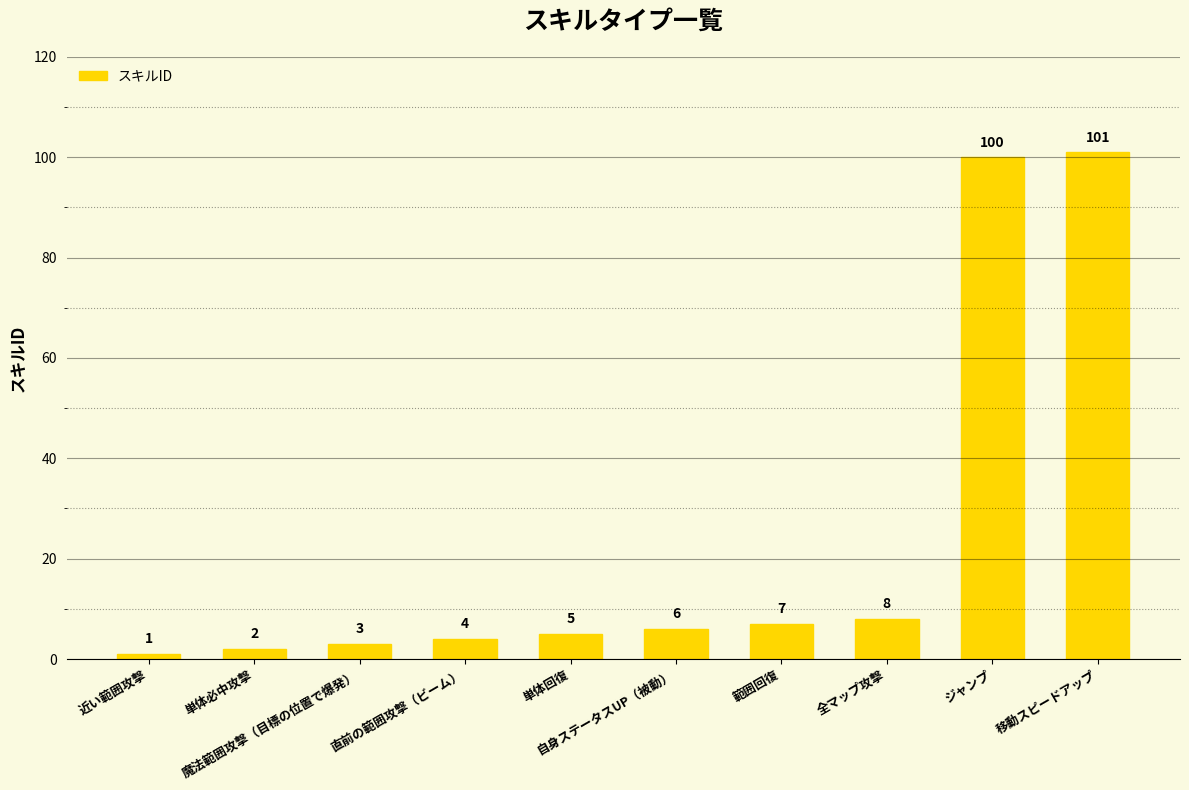

What value does the data have at 魔法範囲攻撃（目標の位置で爆発）, to the nearest 5?

5